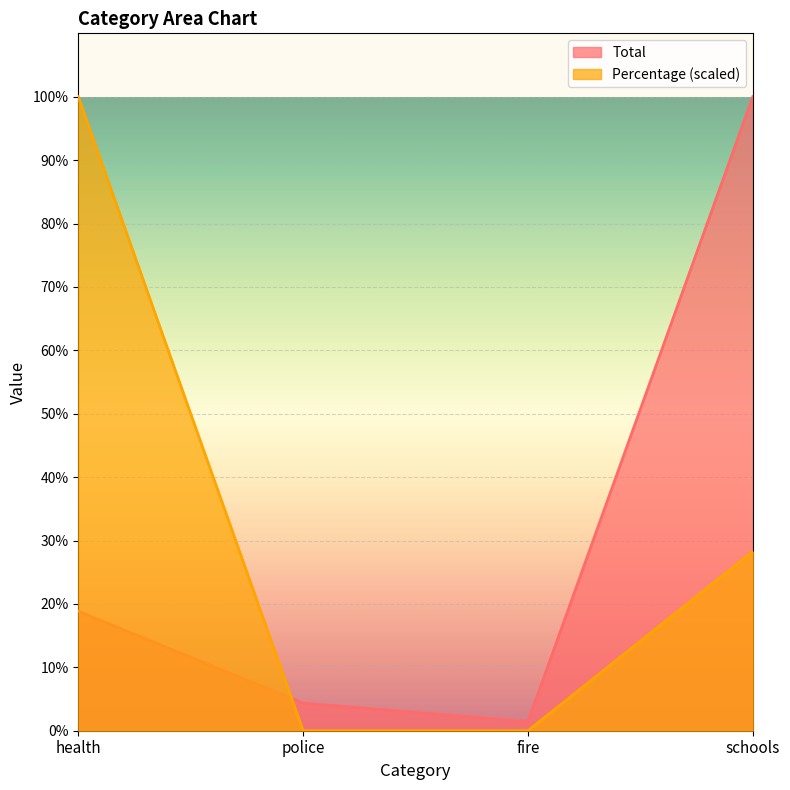

Between fire and police, which is larger?

police